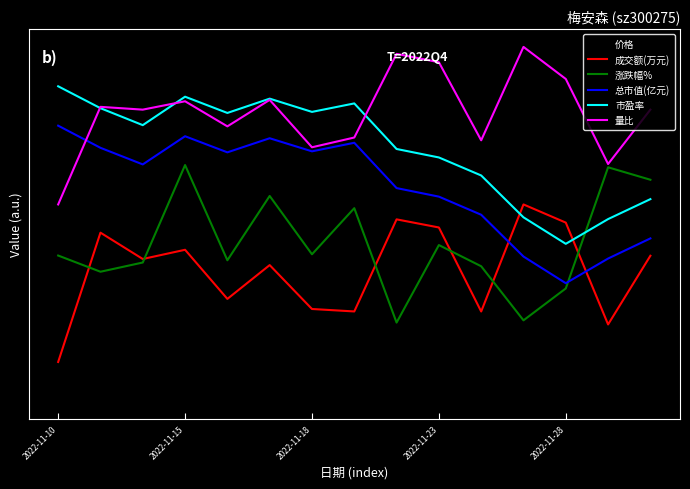

What is the greatest value displayed?

2.2